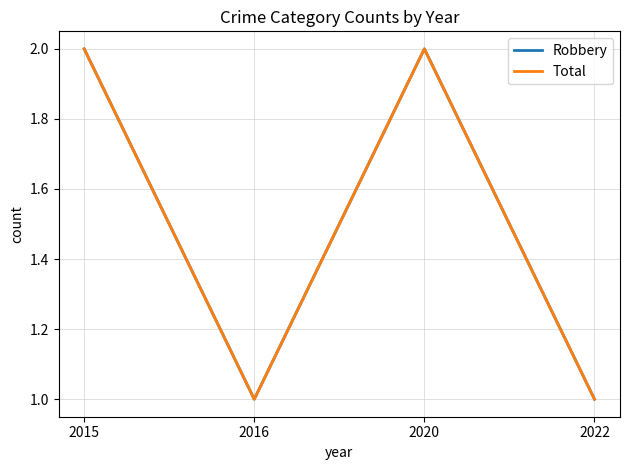

What is the sum of all Robbery values?

6